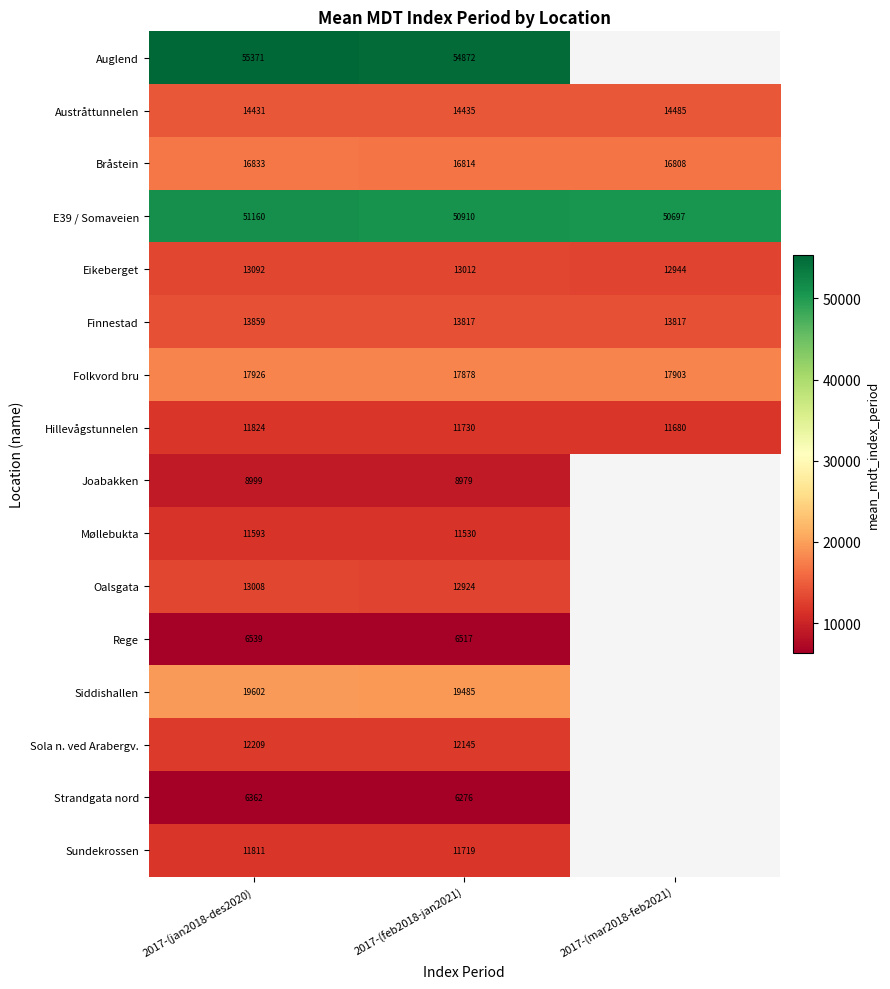

Is the value of Eikeberget at 2017-(feb2018-jan2021) greater than the value of Strandgata nord at 2017-(jan2018-des2020)?

Yes